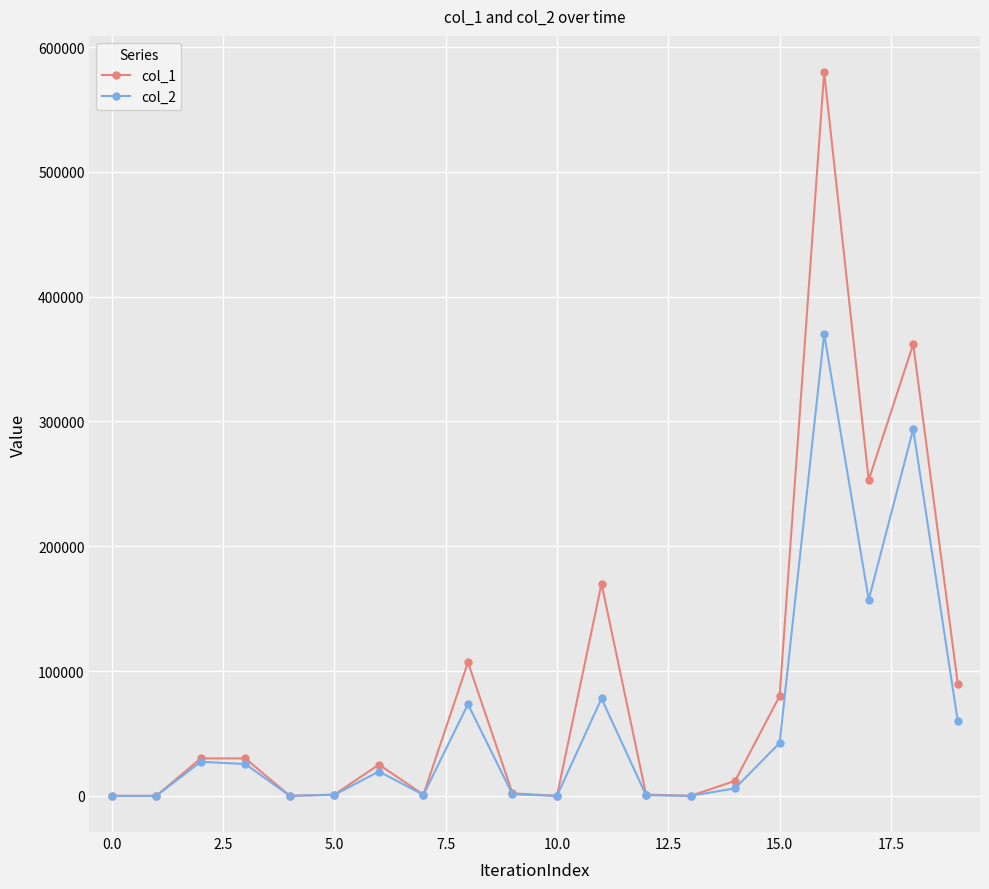

Does the chart display data point markers on the line(s)?

Yes